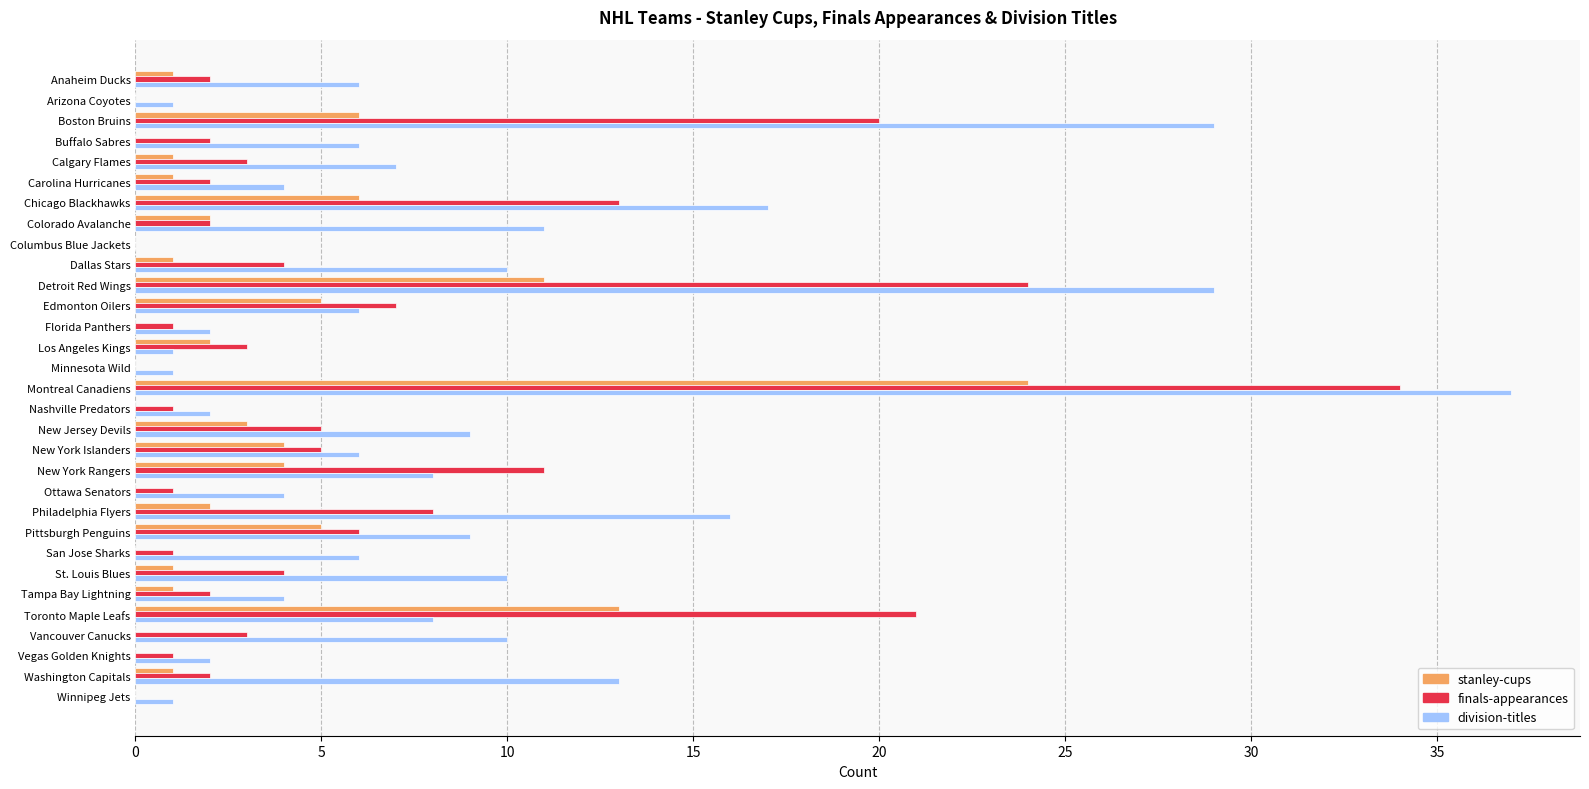

Where is division-titles nearest to the value 18?

Chicago Blackhawks